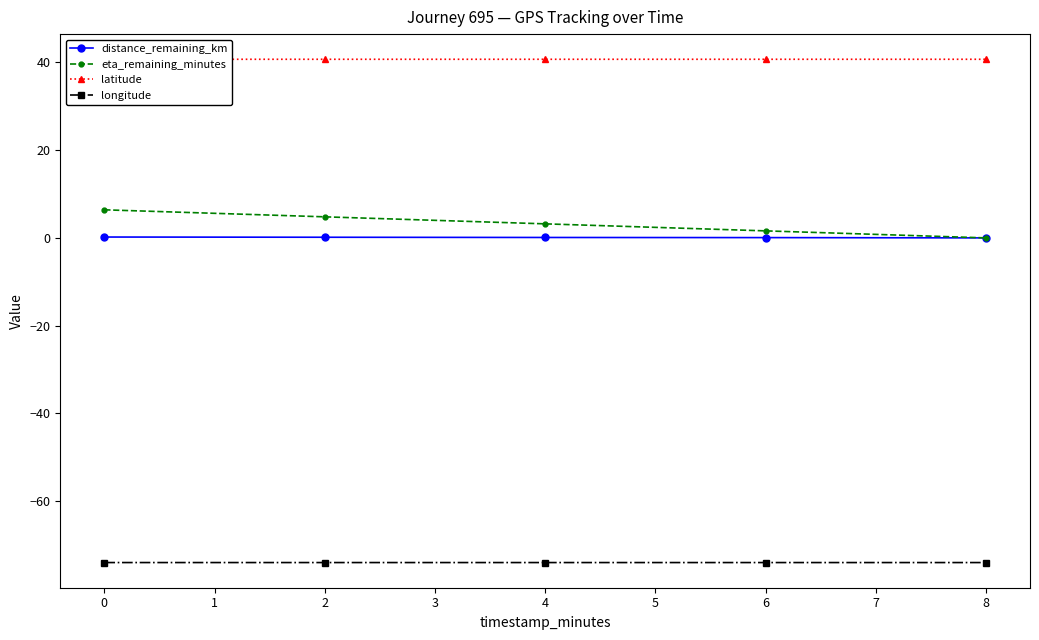

What is the maximum value for distance_remaining_km?

0.2